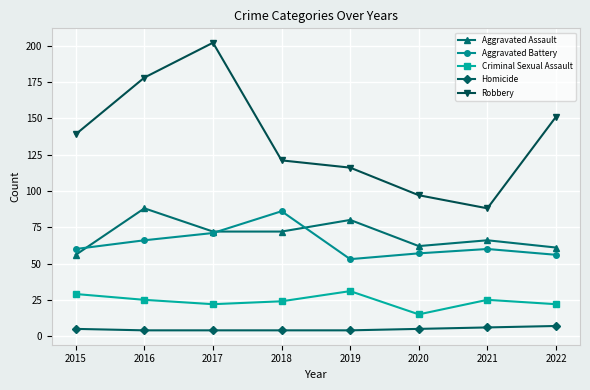

Count the number of categories in the chart.

8